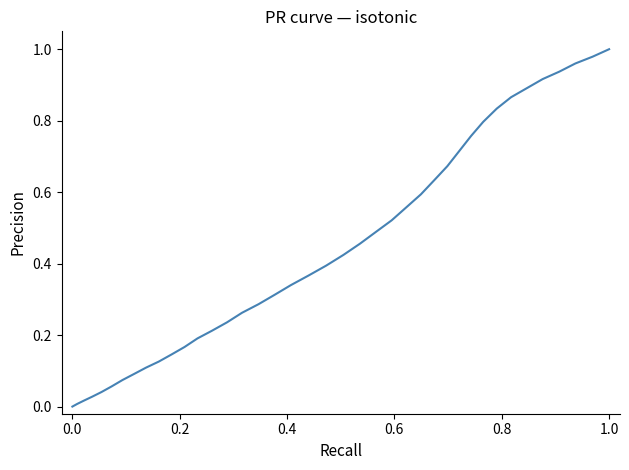

What is the value of the 18th point from the left?

0.3